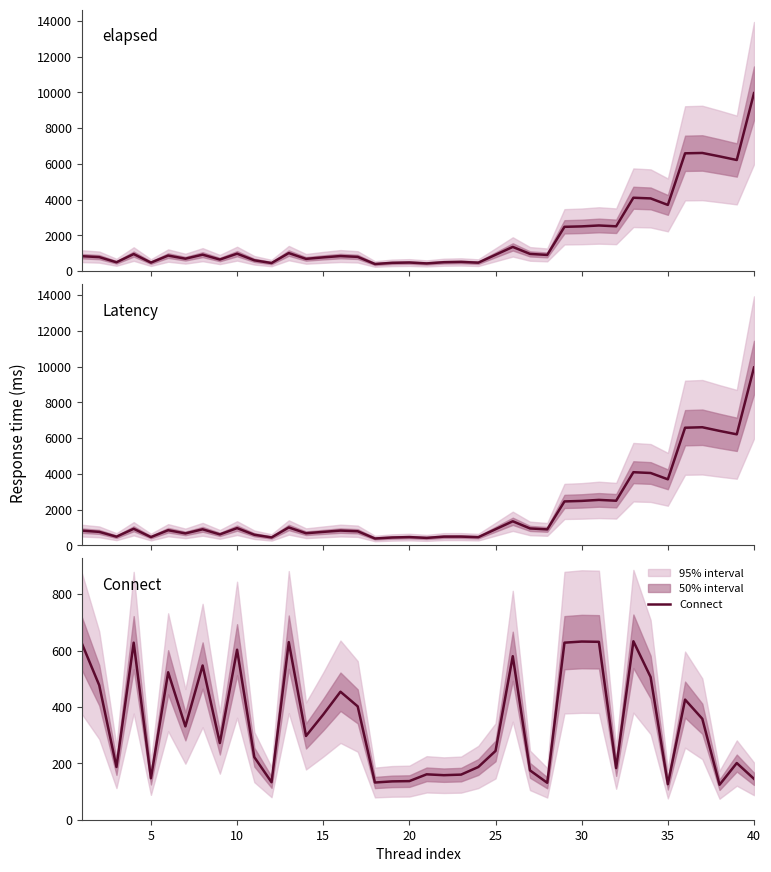

True or false: elapsed has more than 1 interior local peaks.

True